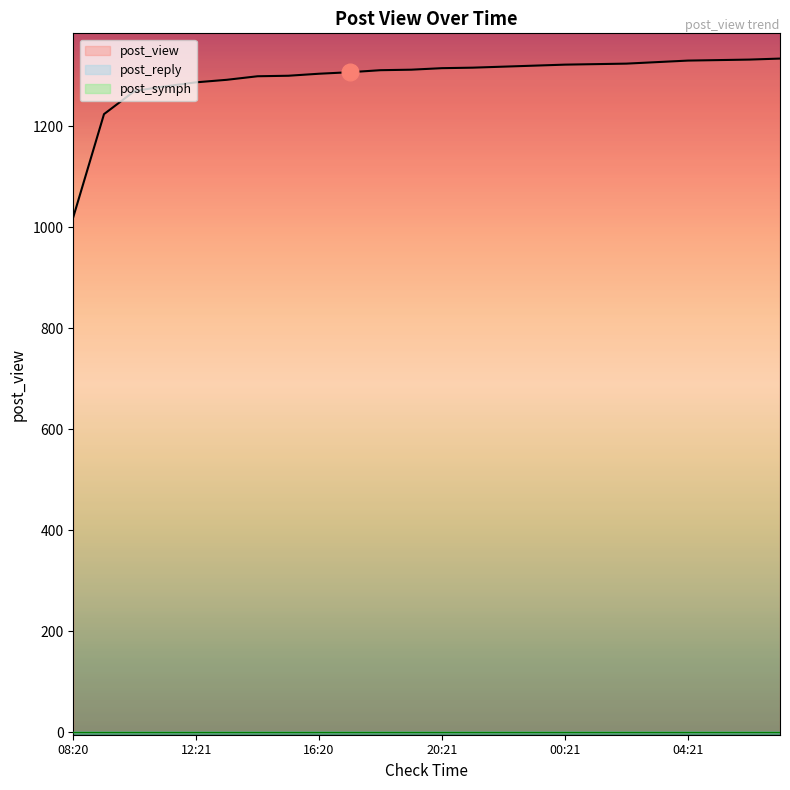

The post_view series shows 1311 at 18:21. True or false?

True